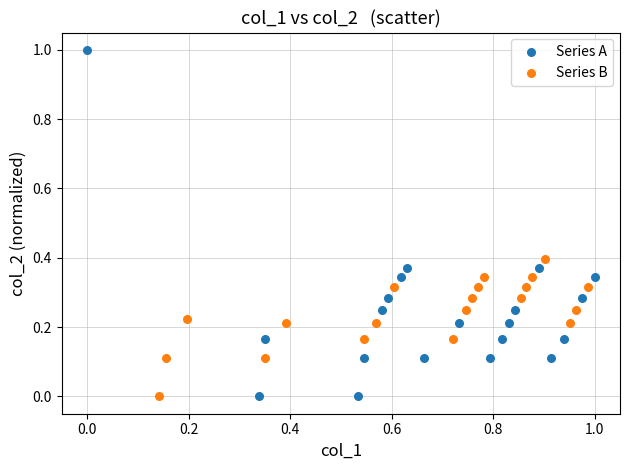

Which series contains the highest Y value?

Series A